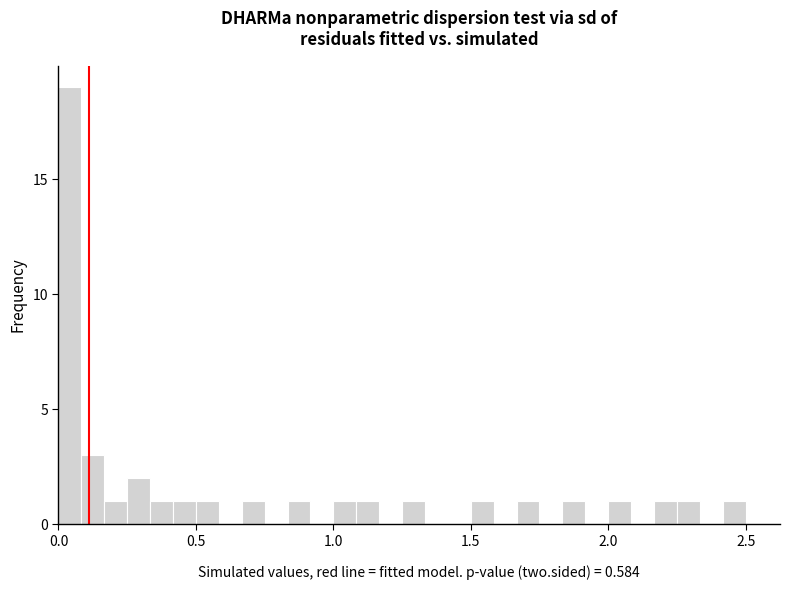

Read against the x-axis, roughly where is the centre of the tallest bar?

0.05